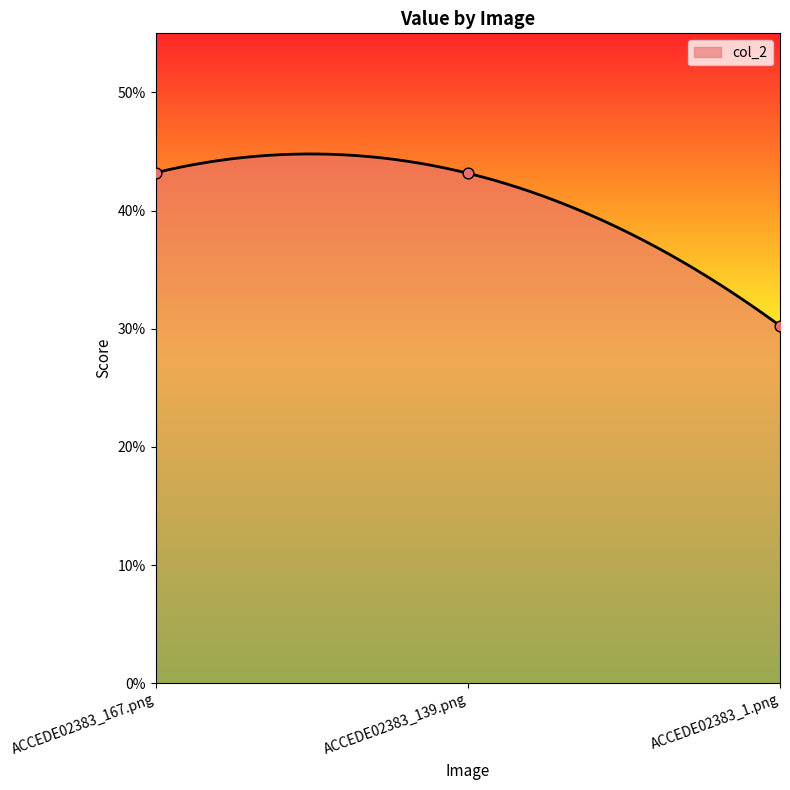

What is the change in value from ACCEDE02383_167.png to ACCEDE02383_1.png?

-0.1